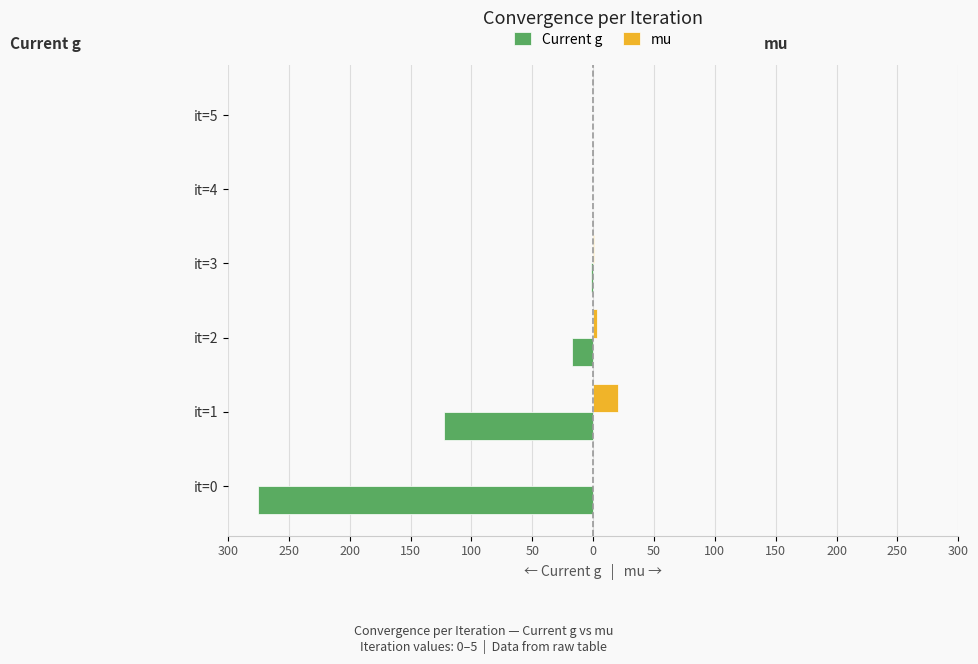

What are all the series names shown in the legend?

Current g, mu